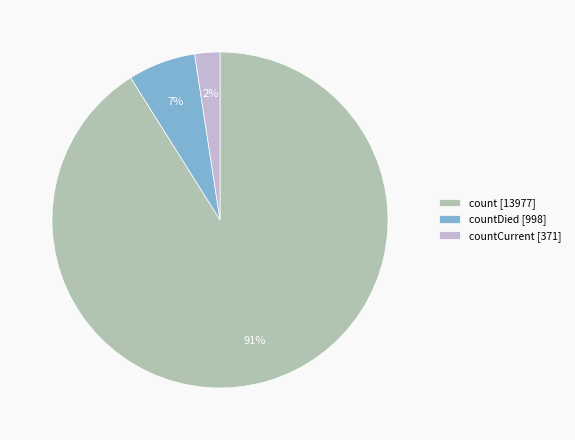

How many segments does this pie chart have?

3